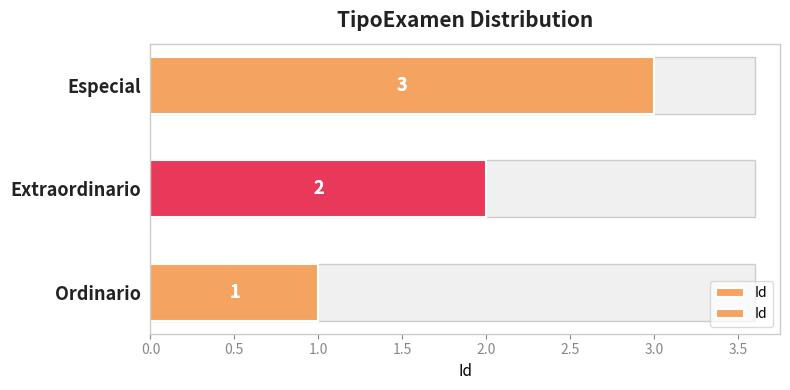

Count the number of values greater than 2.

1